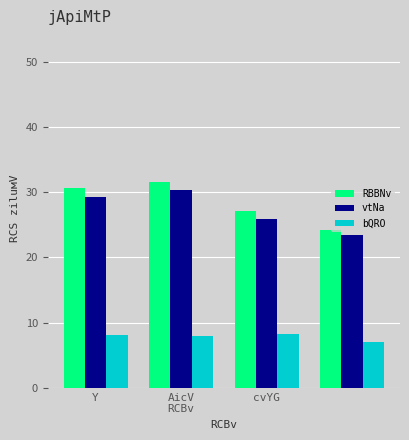

What is the smallest value displayed?

7.1